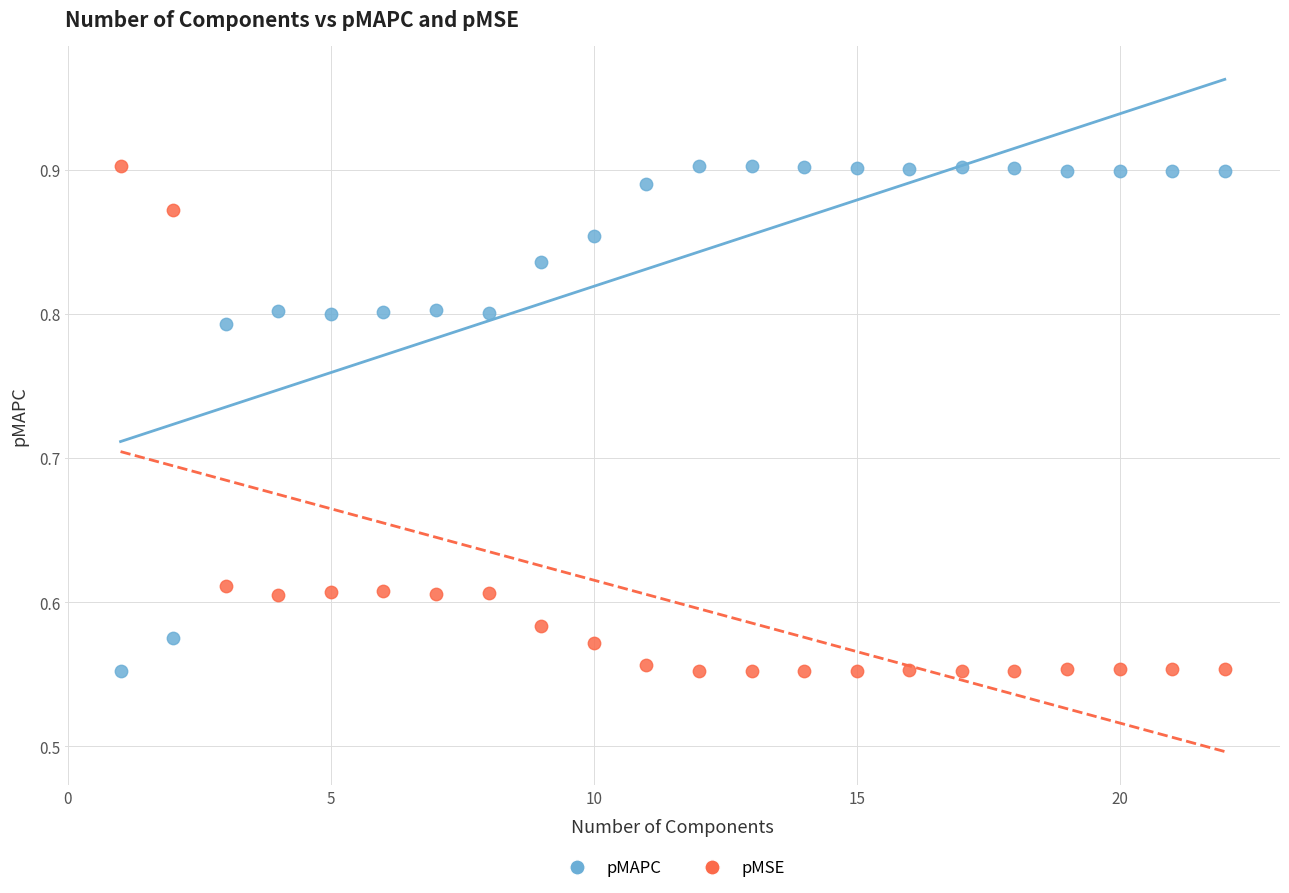

Across all data points, what is the range of Y values (max minus min)?

0.4